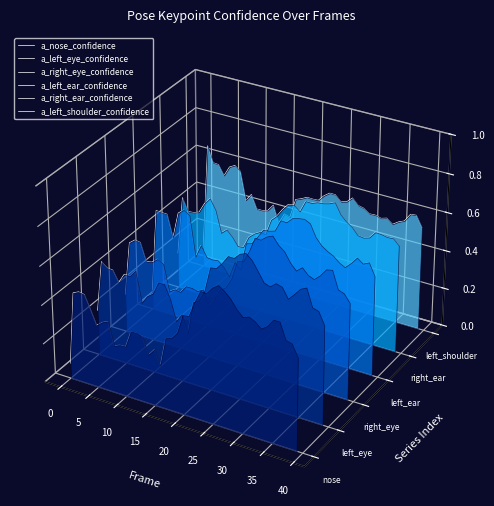

How many data points does each series have?

40